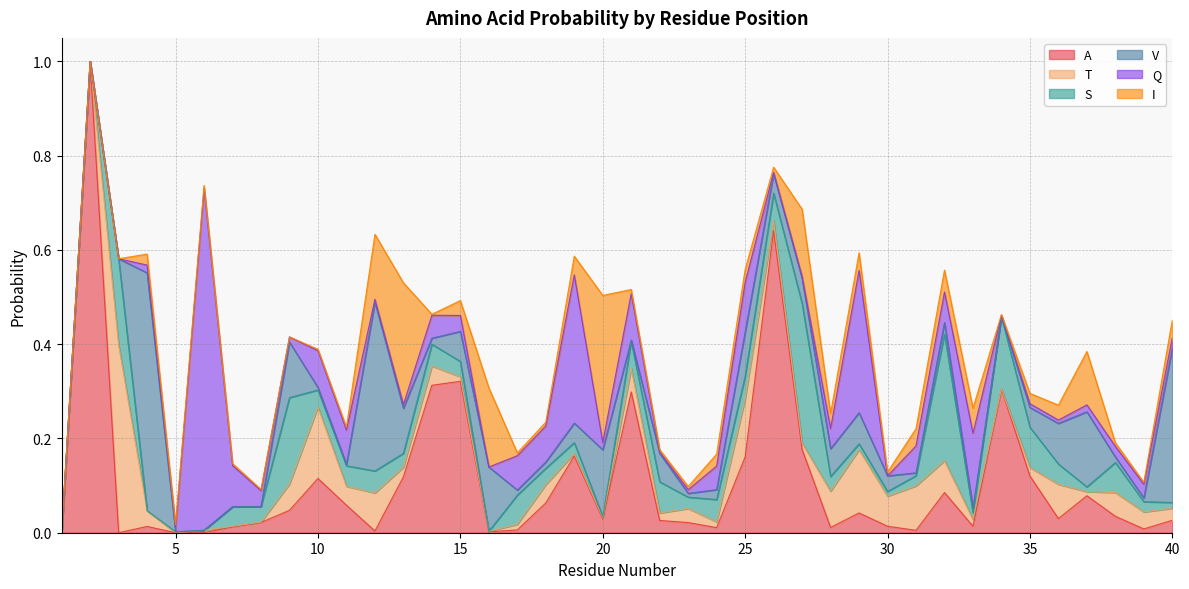

Which series has the largest total across all categories?

A